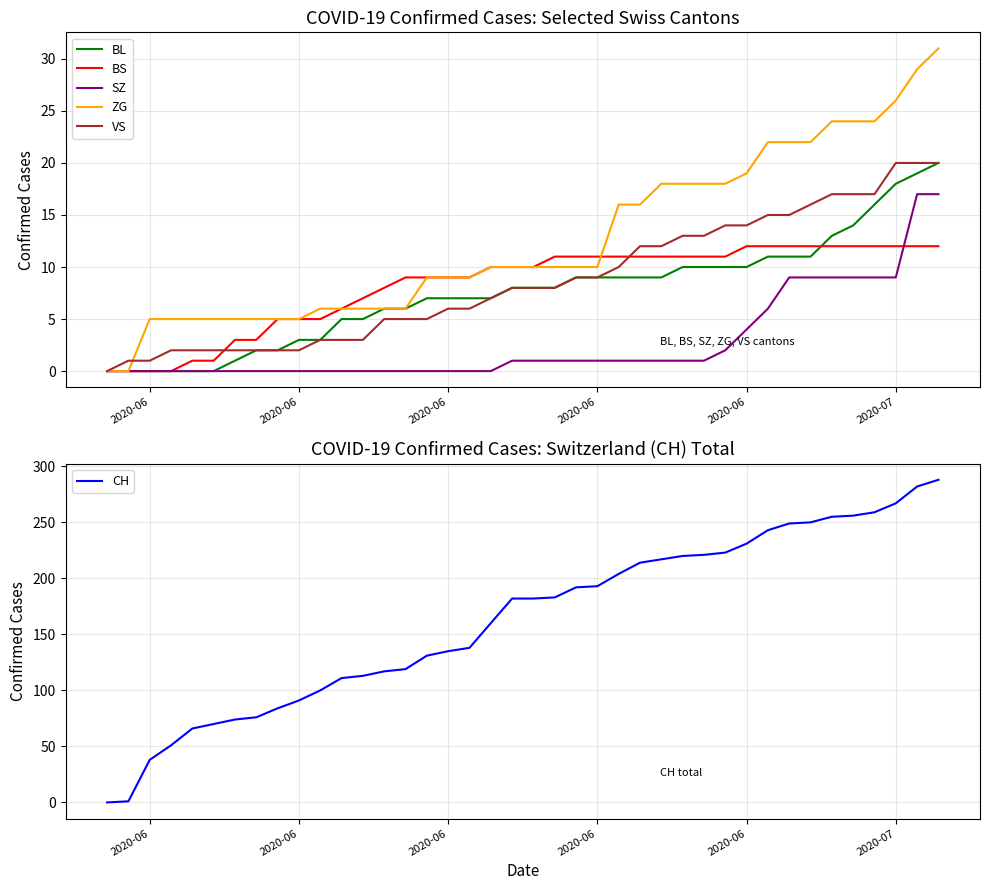

True or false: VS has more than 1 points higher than both neighbors.

False